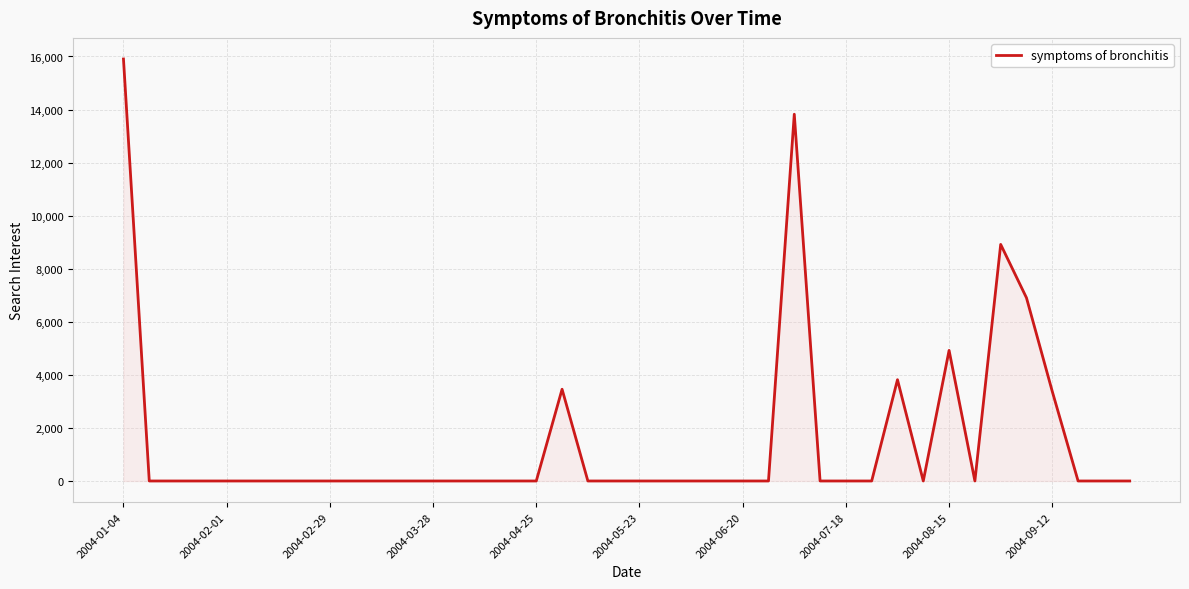

What is the maximum value shown in the chart?

15906.0